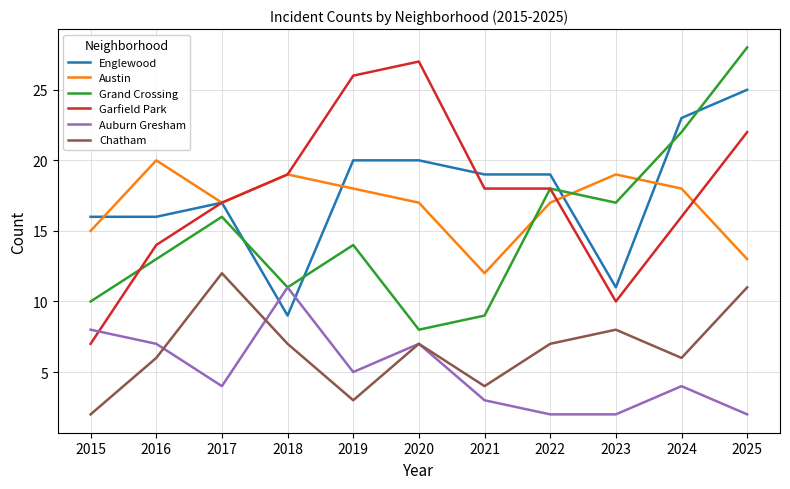

What is the difference between the second highest and second lowest values in the Austin series?

6